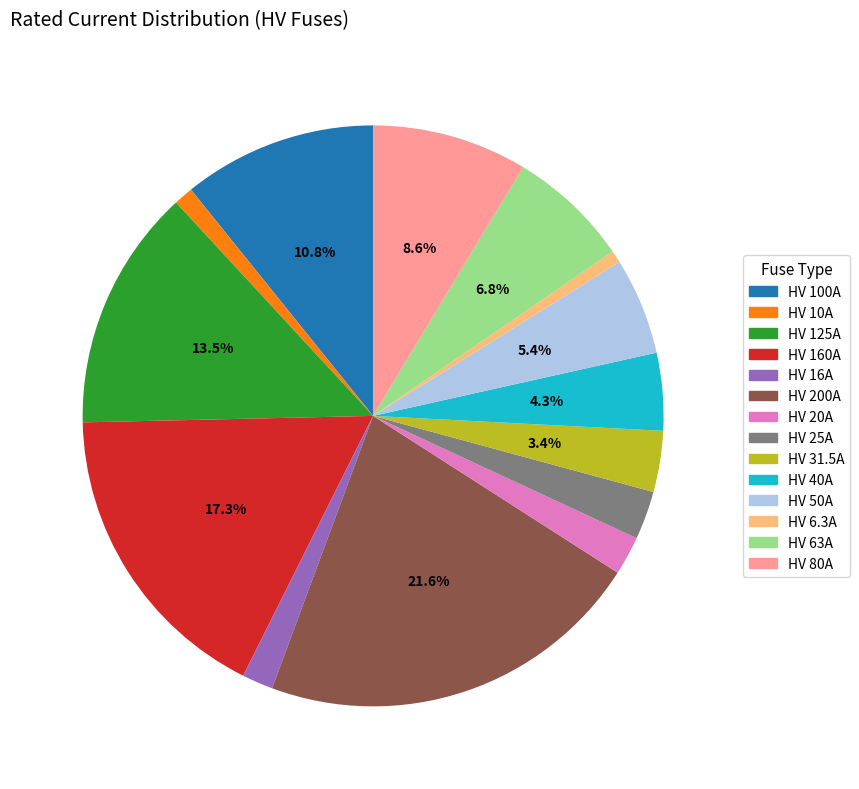

Is it true that HV 10A is 1% of the pie?

True